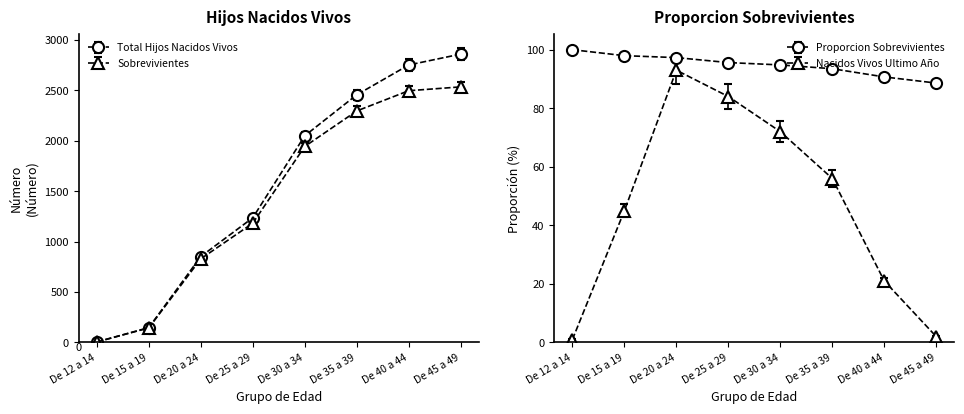

What is the average value of the Sobrevivientes series?

1428